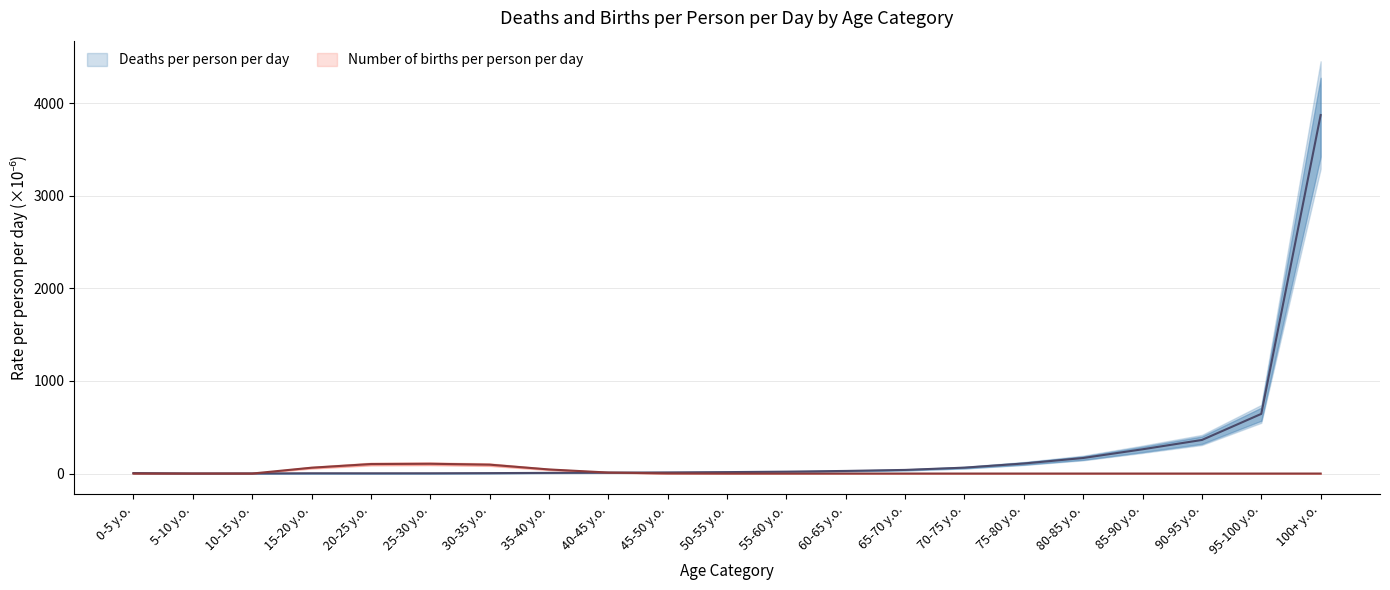

Is this an area chart (filled region under the line)?

No